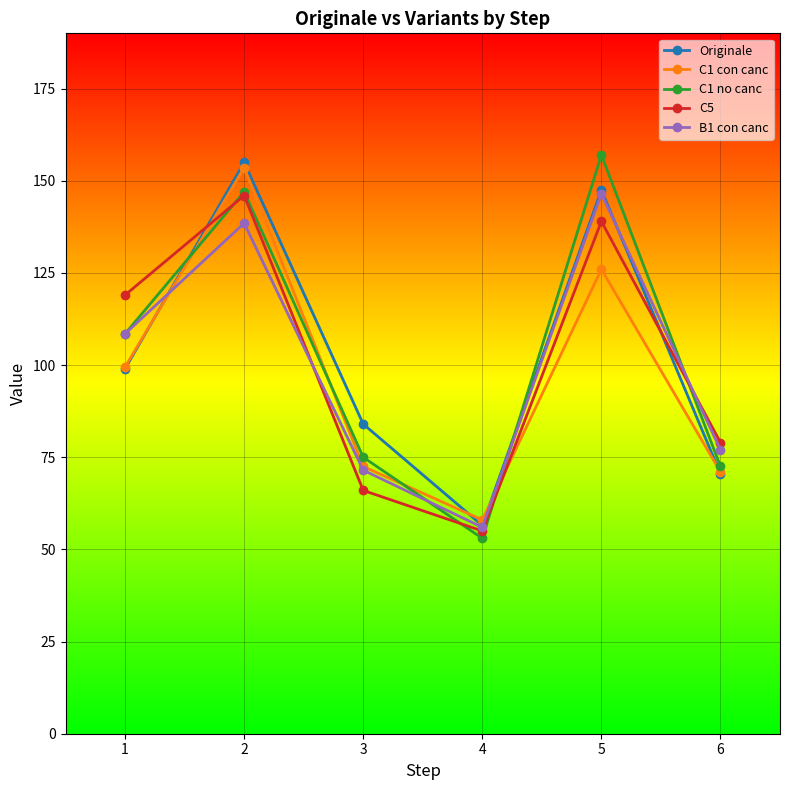

Read the C1 con canc value at 4.

58.0